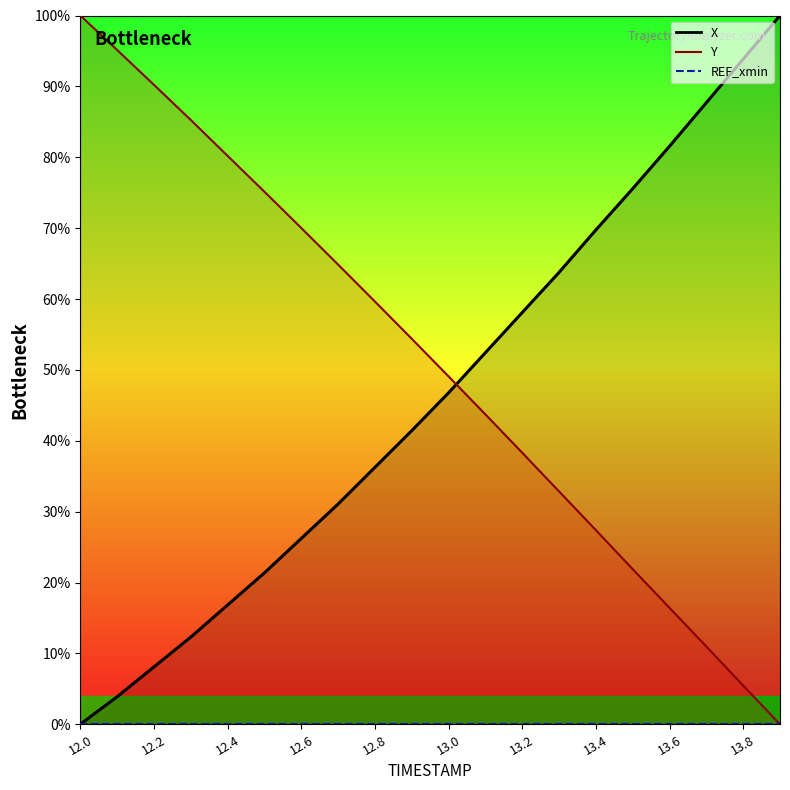

At how many categories does at least one series exceed 58?

17